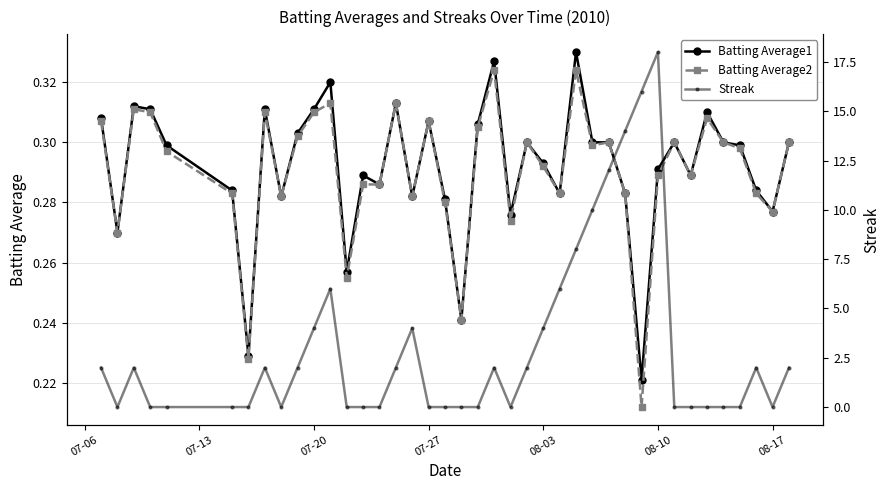

How many lines are shown in the chart?

3